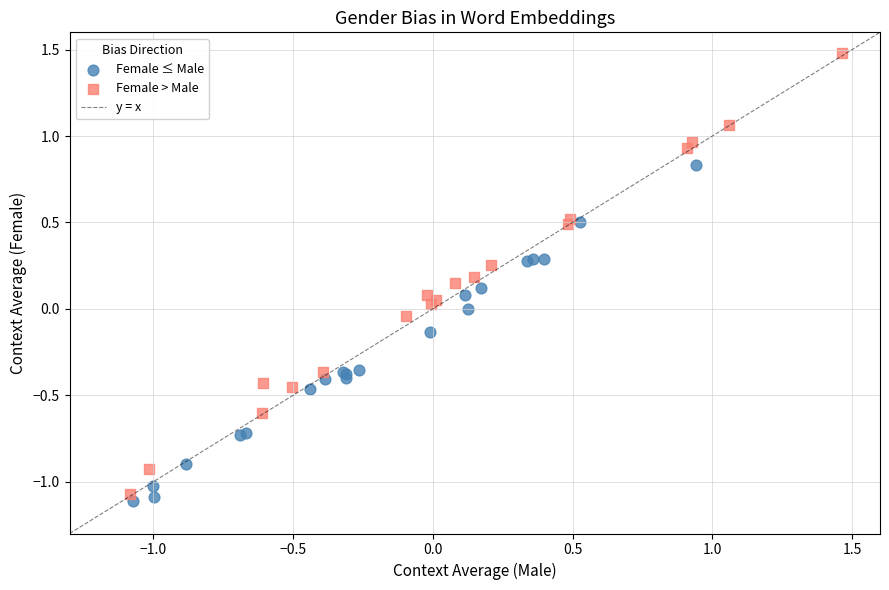

Which series has the largest Y range (max minus min)?

Female > Male